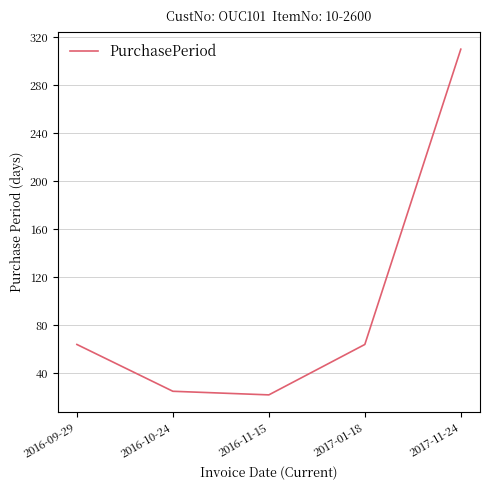

What is the change in value from 2017-01-18 to 2017-11-24?

+246